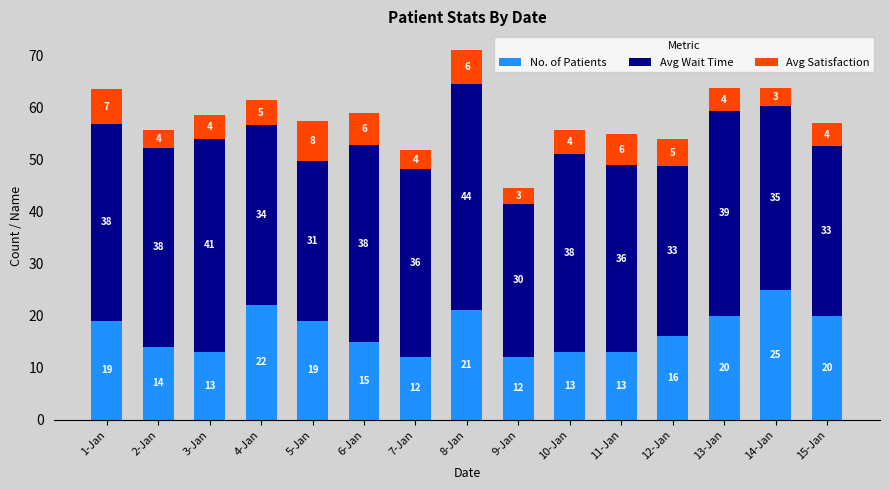

How many bars are there in total?

15